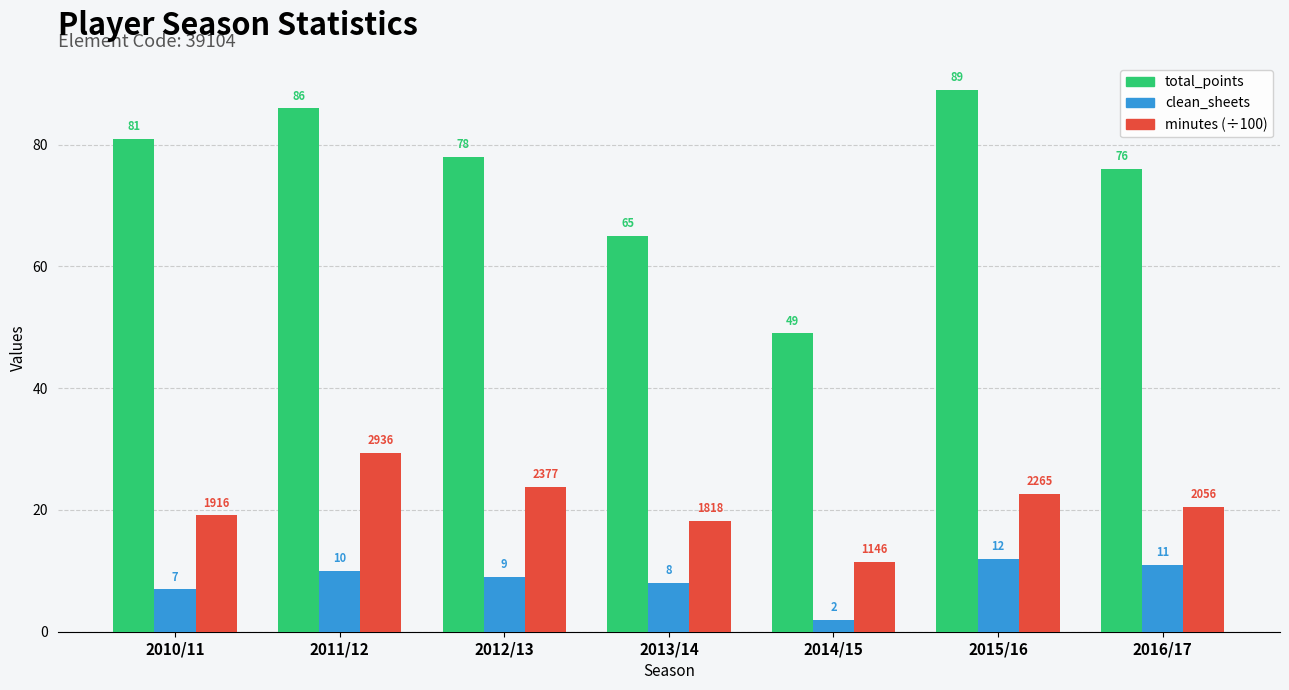

How many groups of bars are there?

7